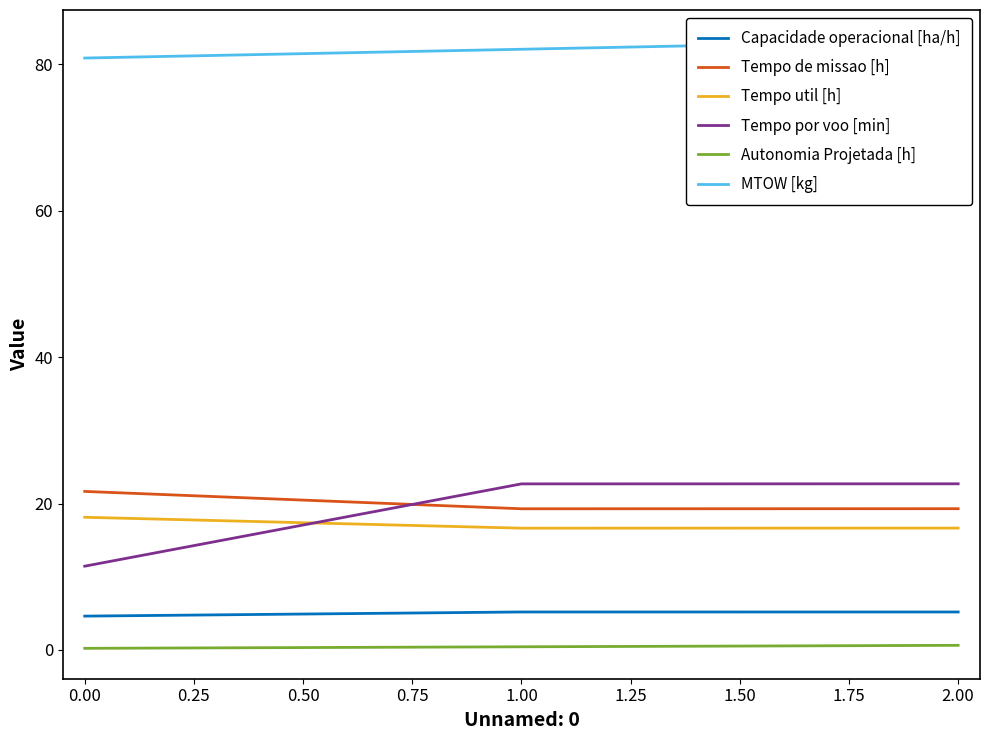

What are all the series names shown in the legend?

Capacidade operacional [ha/h], Tempo de missao [h], Tempo util [h], Tempo por voo [min], Autonomia Projetada [h], MTOW [kg]